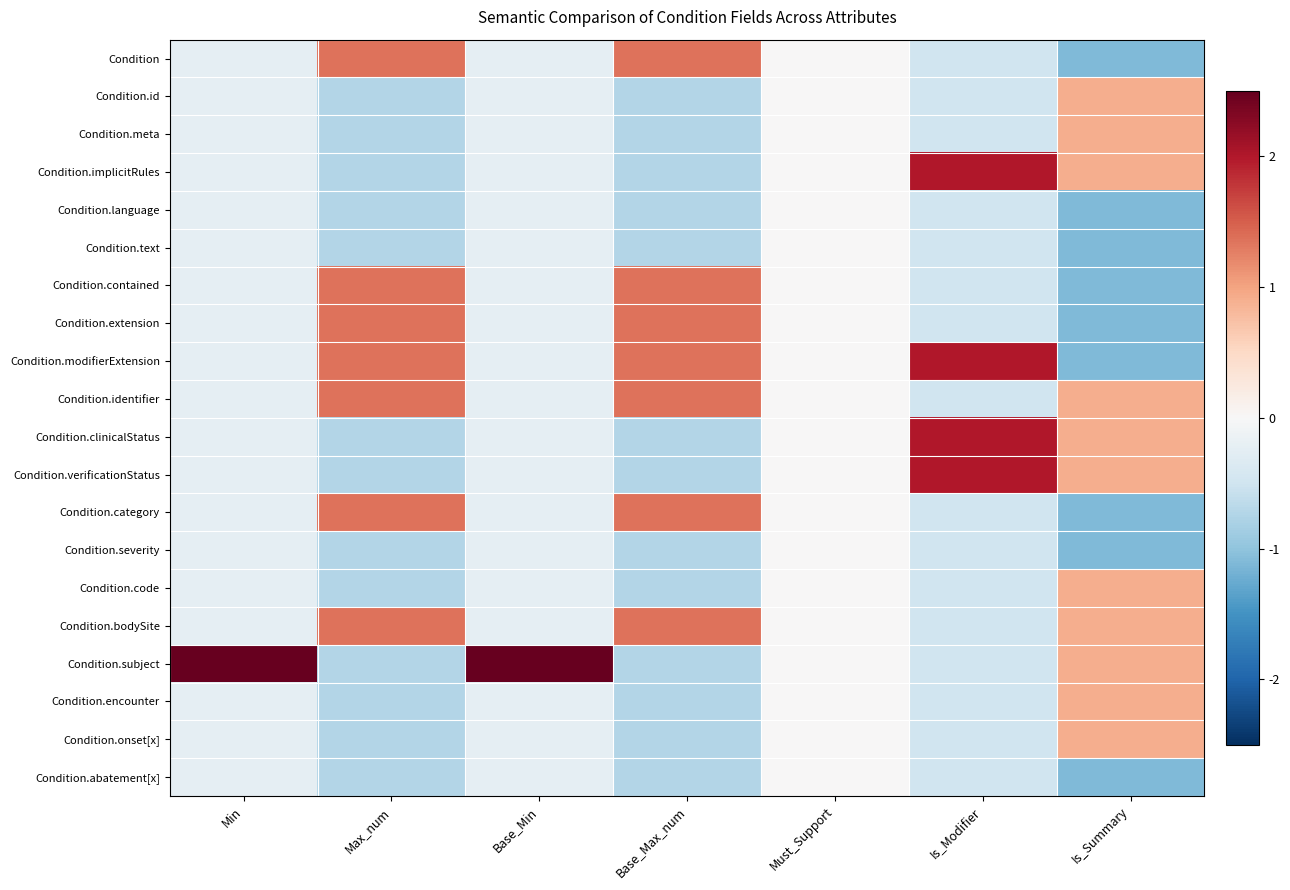

How many distinct data groups are displayed?

20